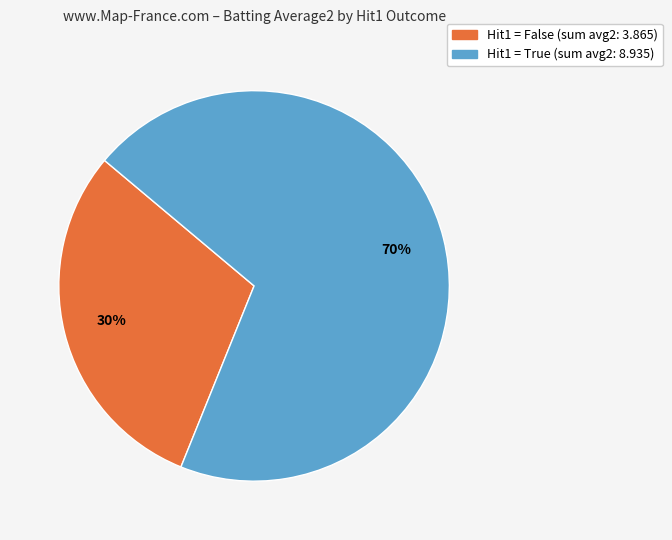

Is there a majority slice in this chart?

Yes